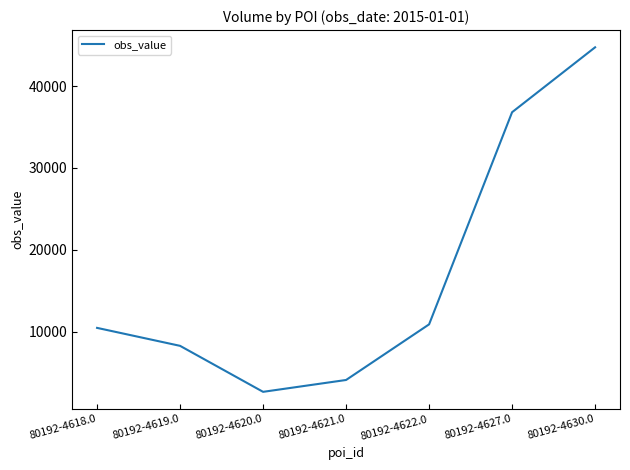

Is this an area chart (filled region under the line)?

No